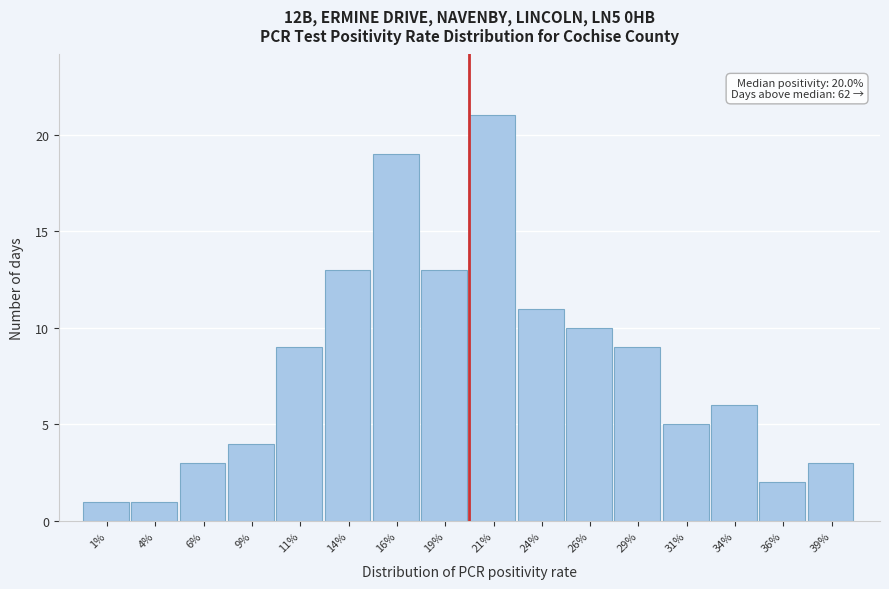

Reading right to left, list all the values displayed in this chart.

39%=3	36%=2	34%=6	31%=5	29%=9	26%=10	24%=11	21%=21	19%=13	16%=19	14%=13	11%=9	9%=4	6%=3	4%=1	1%=1